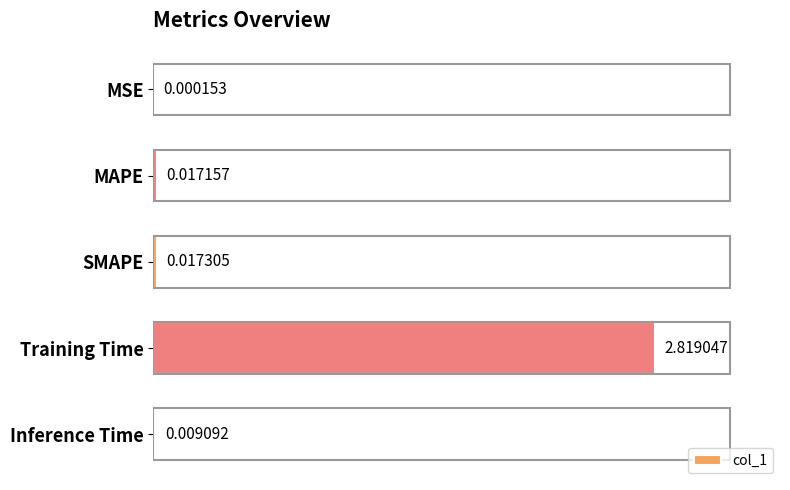

What is the sum of all values?

2.9